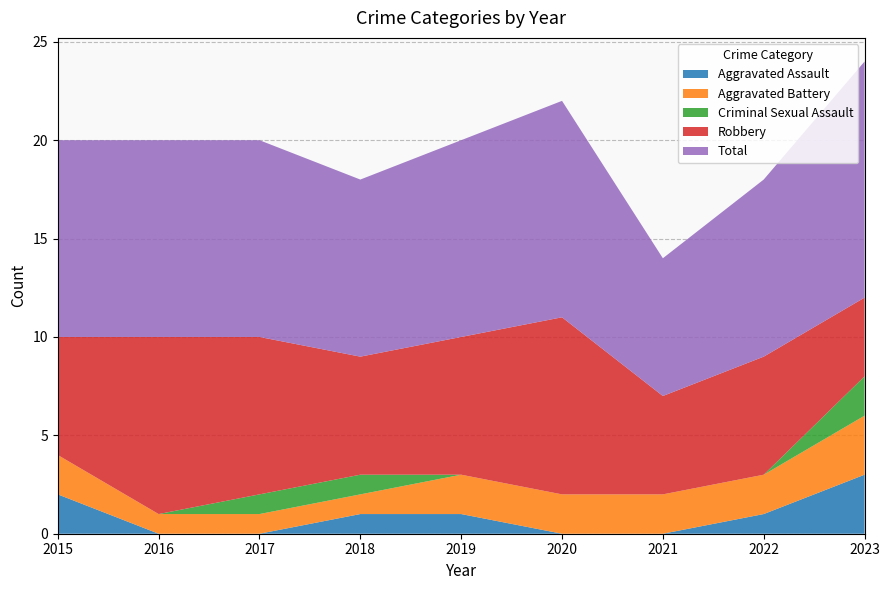

Reading right to left, extract all data points from this chart.

Aggravated Assault: 2023=3	2022=1	2021=0	2020=0	2019=1	2018=1	2017=0	2016=0	2015=2
Aggravated Battery: 2023=3	2022=2	2021=2	2020=2	2019=2	2018=1	2017=1	2016=1	2015=2
Criminal Sexual Assault: 2023=2	2022=0	2021=0	2020=0	2019=0	2018=1	2017=1	2016=0	2015=0
Robbery: 2023=4	2022=6	2021=5	2020=9	2019=7	2018=6	2017=8	2016=9	2015=6
Total: 2023=12	2022=9	2021=7	2020=11	2019=10	2018=9	2017=10	2016=10	2015=10